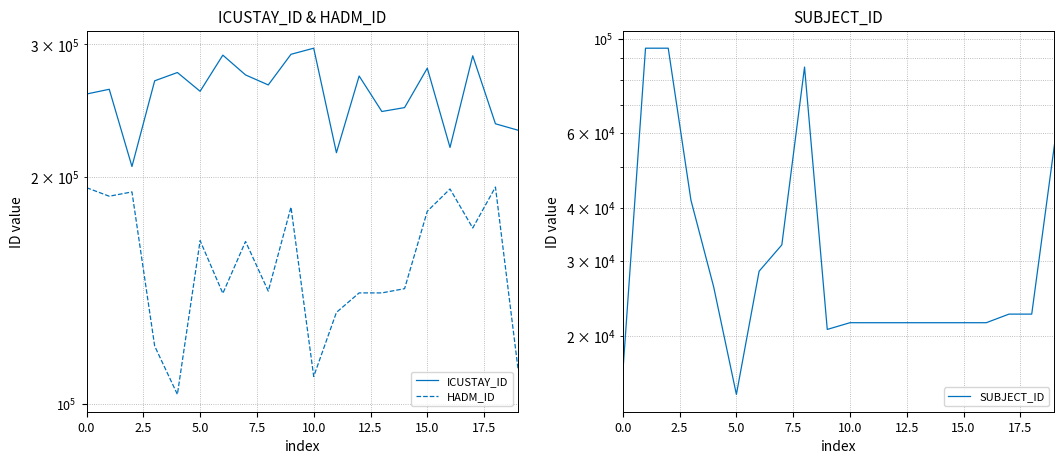

What is the spread (max minus min) of values at 17.5?

240565